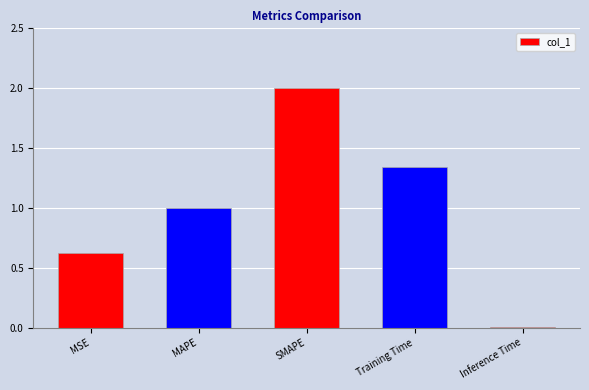

What is the label of the 4th bar from the left?

Training Time